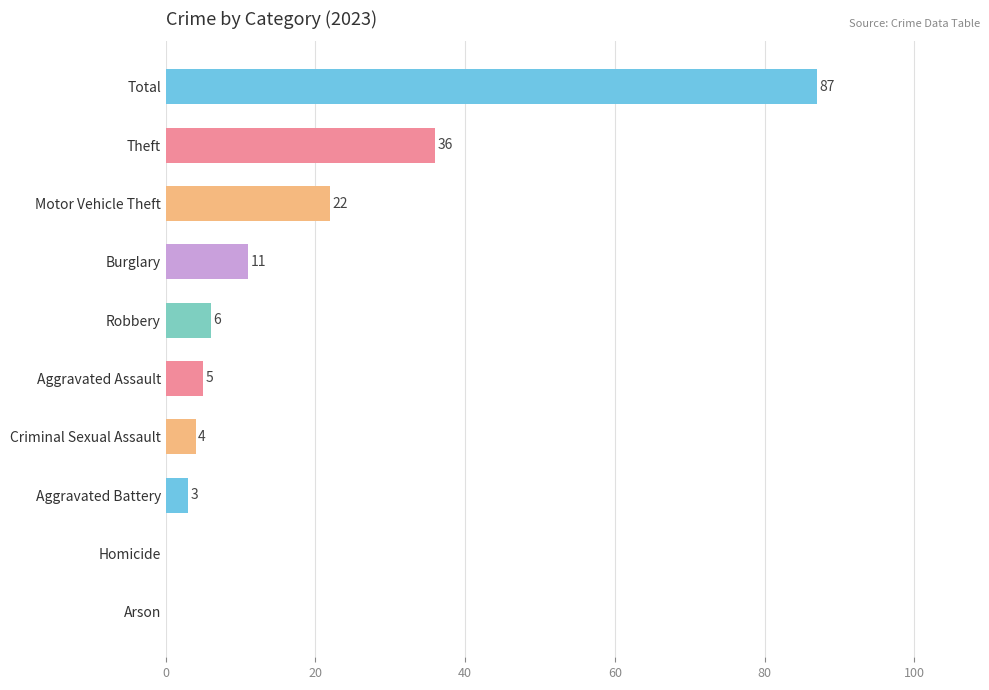

Where is the data nearest to the value 43?

Theft